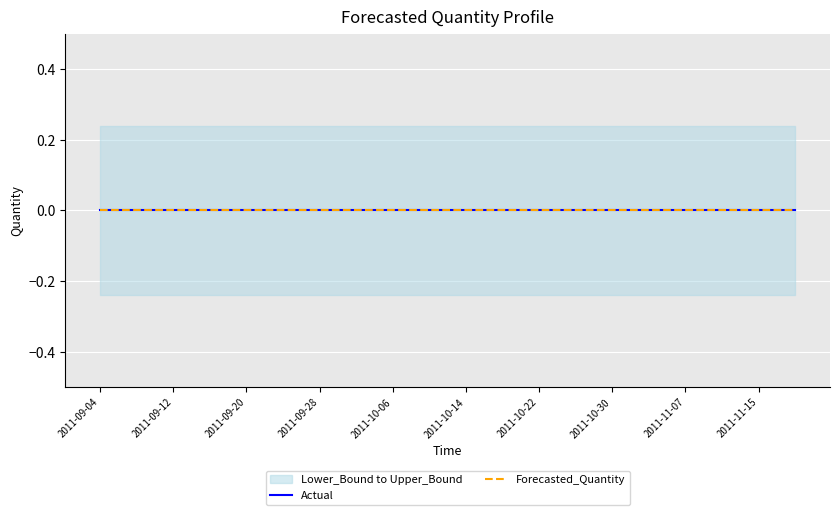

Reading left to right, what are all the values shown in this chart?

Actual: 0.0	0.0	0.0	0.0	0.0	0.0	0.0	0.0	0.0	0.0	0.0	0.0	0.0	0.0	0.0	0.0	0.0	0.0	0.0	0.0
Forecasted_Quantity: 0.0	0.0	0.0	0.0	0.0	0.0	0.0	0.0	0.0	0.0	0.0	0.0	0.0	0.0	0.0	0.0	0.0	0.0	0.0	0.0
Lower_Bound: -0.2	-0.2	-0.2	-0.2	-0.2	-0.2	-0.2	-0.2	-0.2	-0.2	-0.2	-0.2	-0.2	-0.2	-0.2	-0.2	-0.2	-0.2	-0.2	-0.2
Upper_Bound: 0.2	0.2	0.2	0.2	0.2	0.2	0.2	0.2	0.2	0.2	0.2	0.2	0.2	0.2	0.2	0.2	0.2	0.2	0.2	0.2